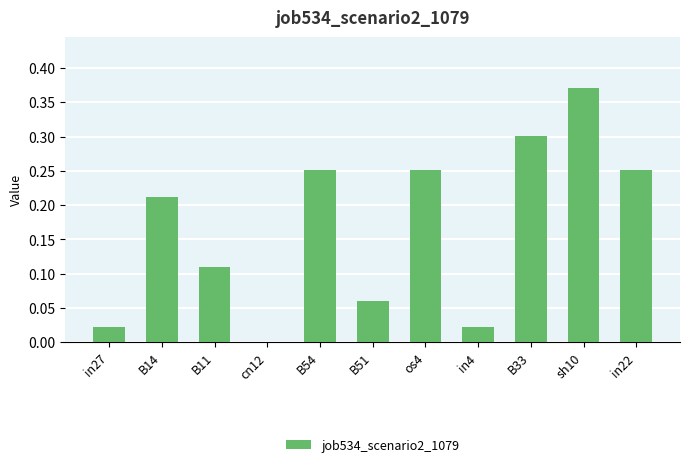

Which has a higher value, B51 or B11?

B11